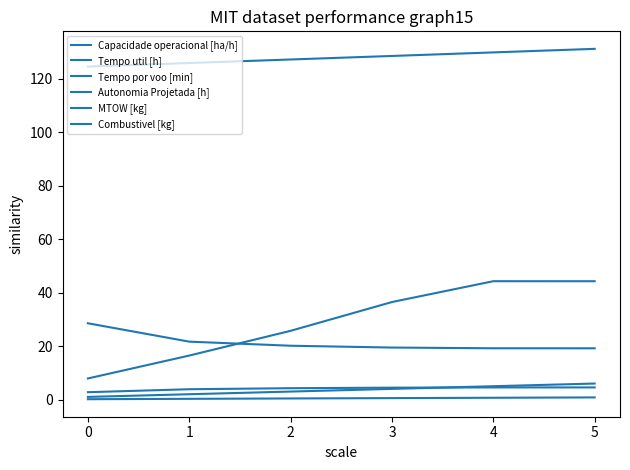

What is the total value across all series at 5?

206.1